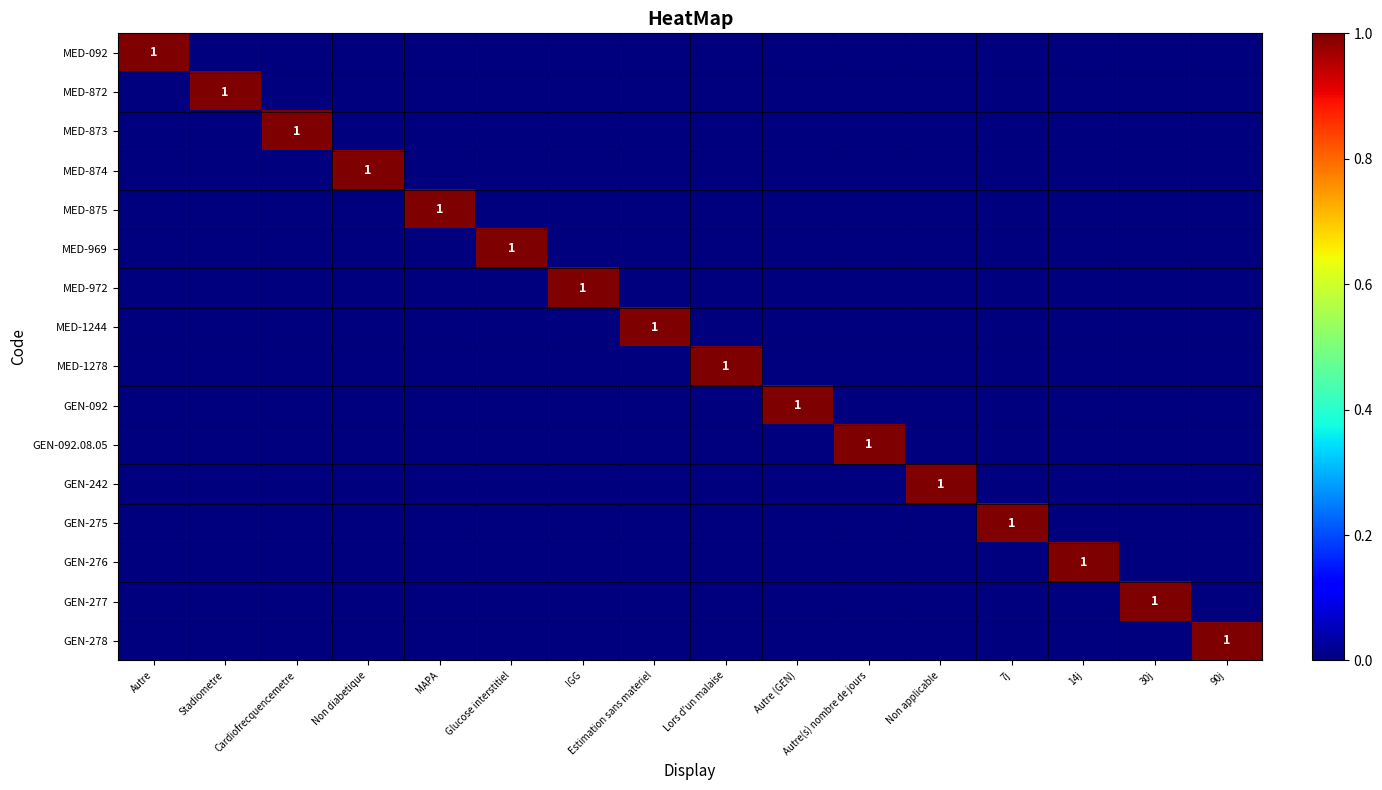

List the series in order of their peak value, highest first.

MED-092, MED-872, MED-873, MED-874, MED-875, MED-969, MED-972, MED-1244, MED-1278, GEN-092, GEN-092.08.05, GEN-242, GEN-275, GEN-276, GEN-277, GEN-278